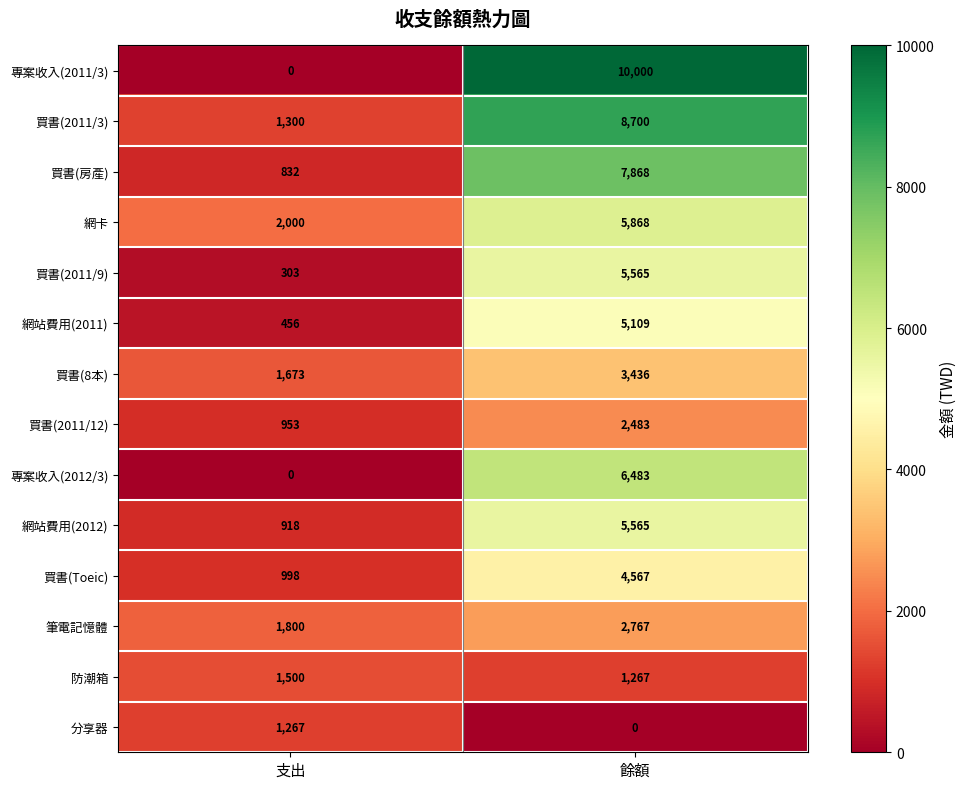

What is the sum of the 買書(房產) values at 支出 and 餘額?

8700